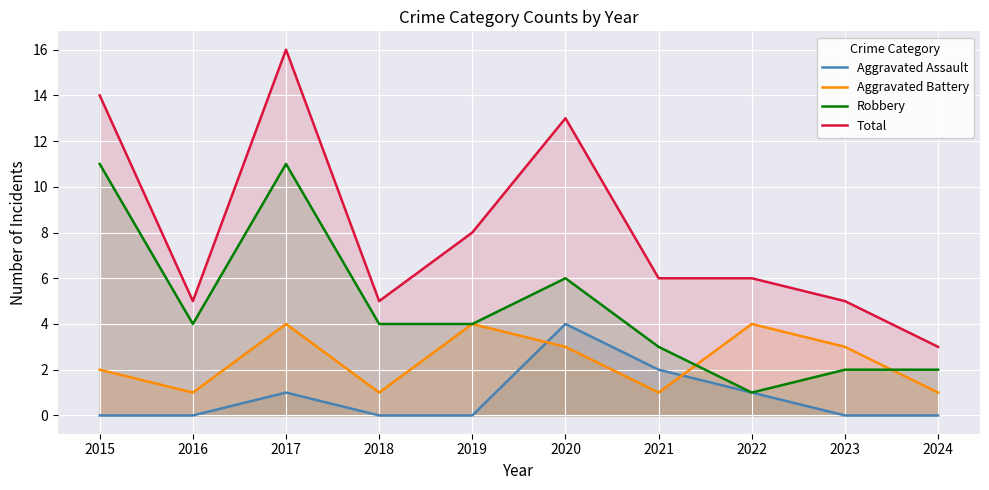

Is it true that Robbery equals 6 at 2019?

False